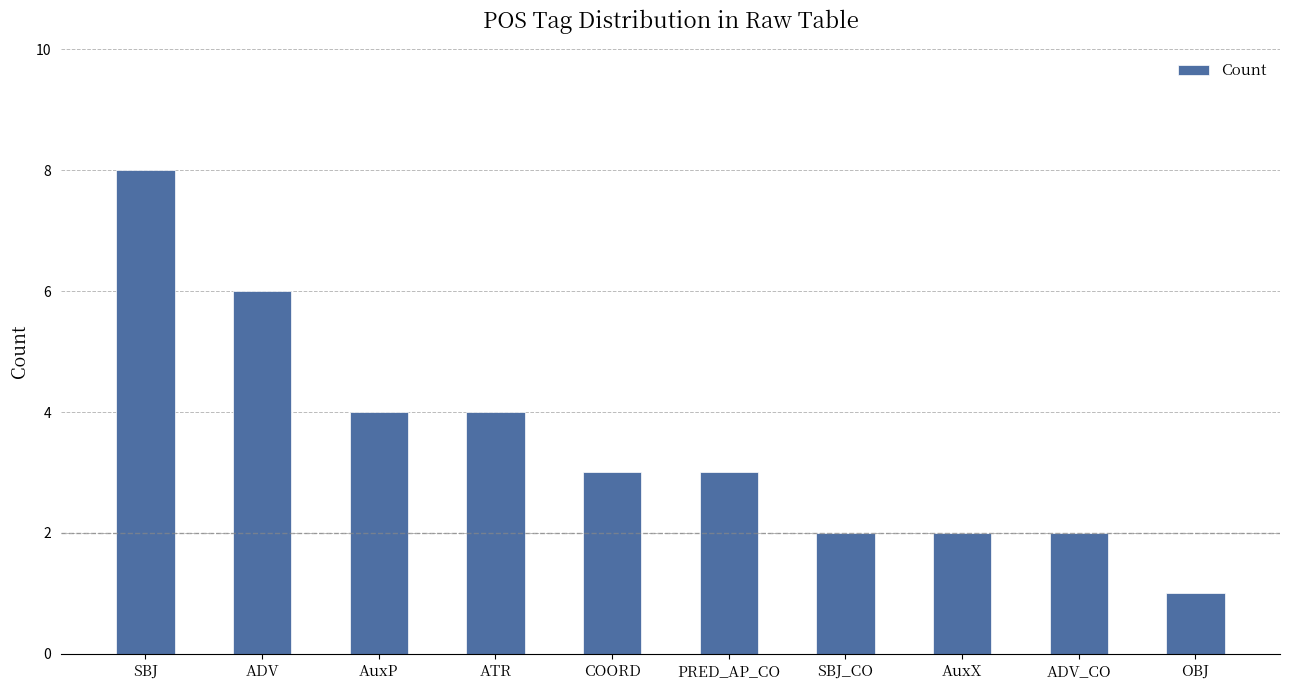

Reading right to left, transcribe all the data shown in this chart.

OBJ=1	ADV_CO=2	AuxX=2	SBJ_CO=2	PRED_AP_CO=3	COORD=3	ATR=4	AuxP=4	ADV=6	SBJ=8